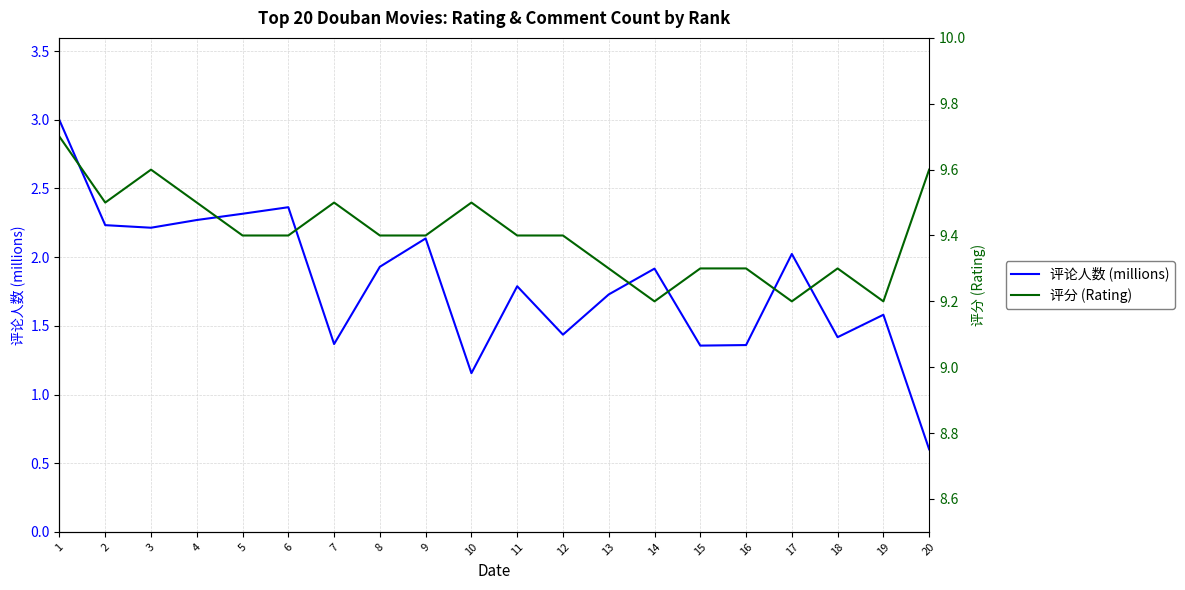

At which category is the sum across all series the highest?

1